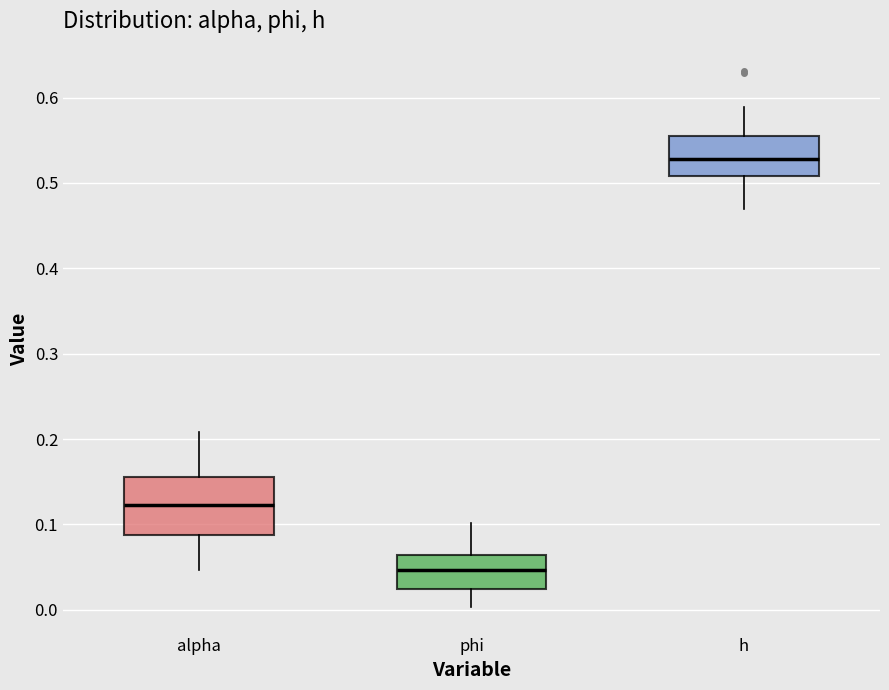

Reading left to right, transcribe this box plot: for each box, give where its median line is, the range the box spans, and where its two whiskers end, as read against the y-axis. The values are not printed on the chart, so give them approximately, as read against the axis.

alpha: median 0.12, box 0.09 to 0.16, whiskers 0.05 to 0.21
phi: median 0.05, box 0.02 to 0.06, whiskers 0.00 to 0.10
h: median 0.53, box 0.51 to 0.56, whiskers 0.47 to 0.59